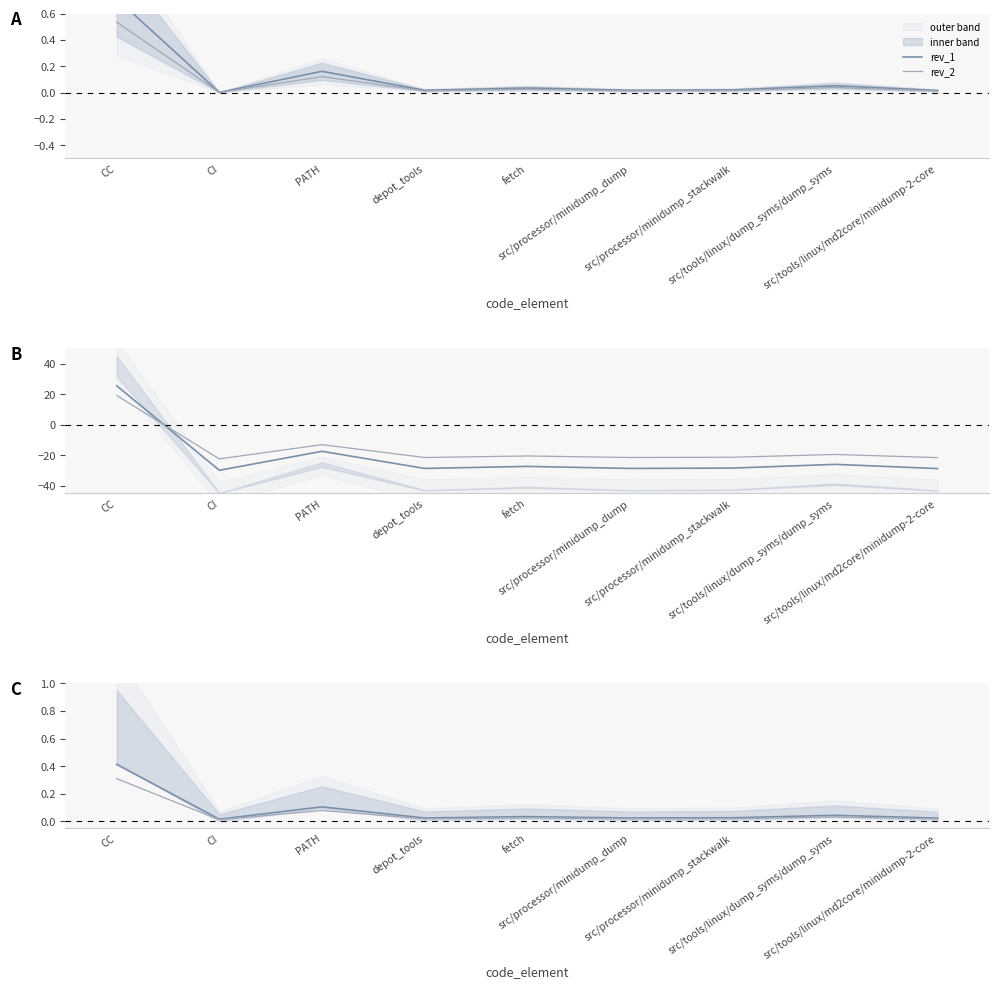

How many lines are shown in the chart?

2